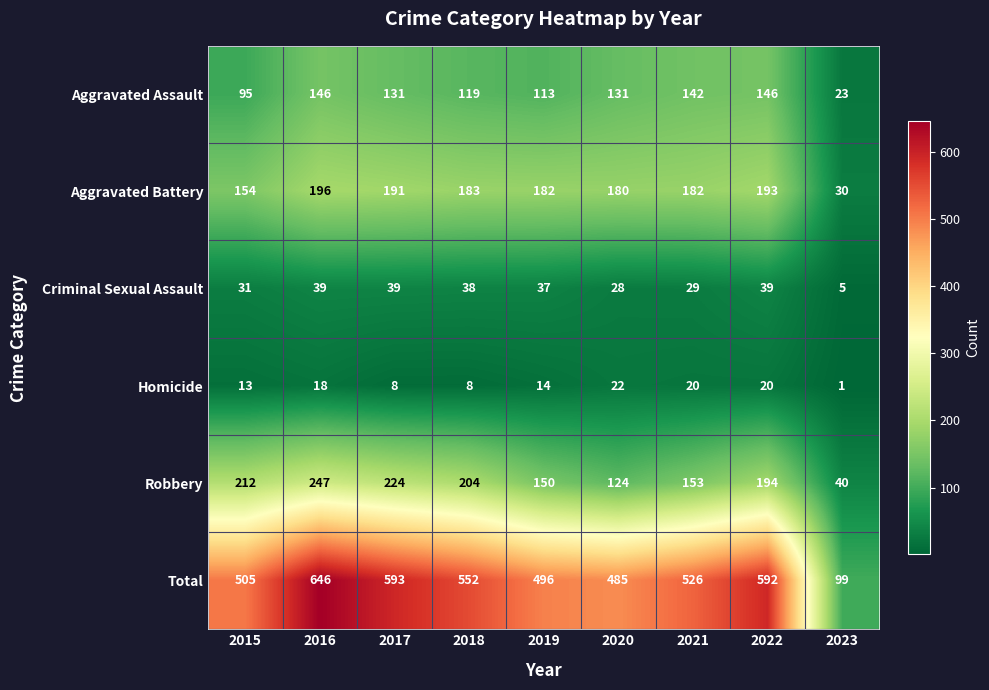

What value does the Robbery series have at 2021, to the nearest 10?

150